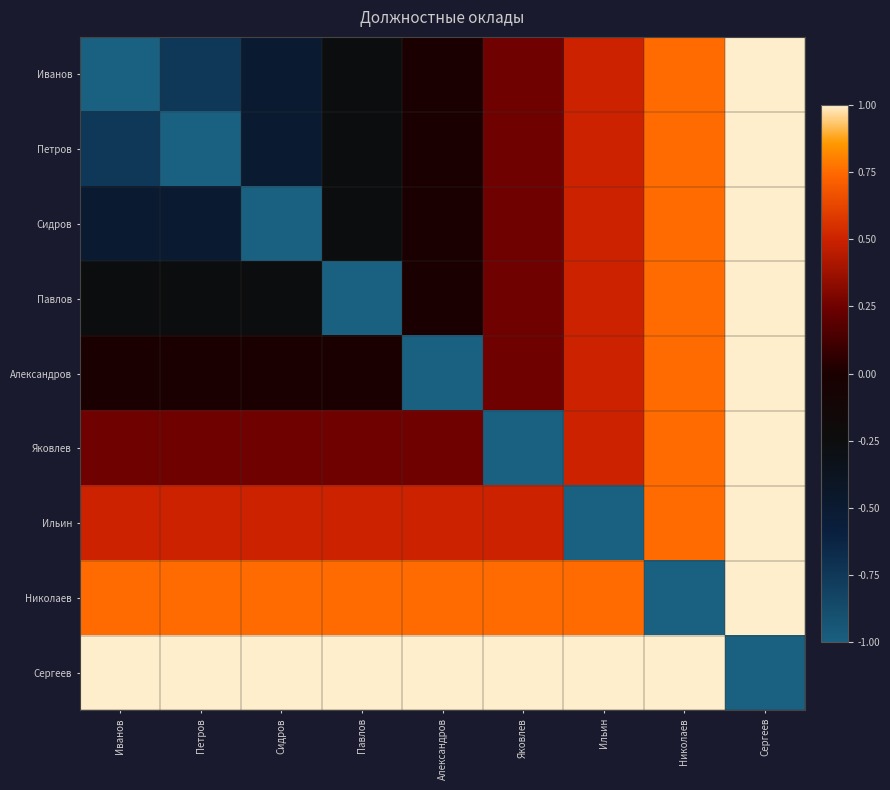

At how many categories does at least one series exceed 0?

9